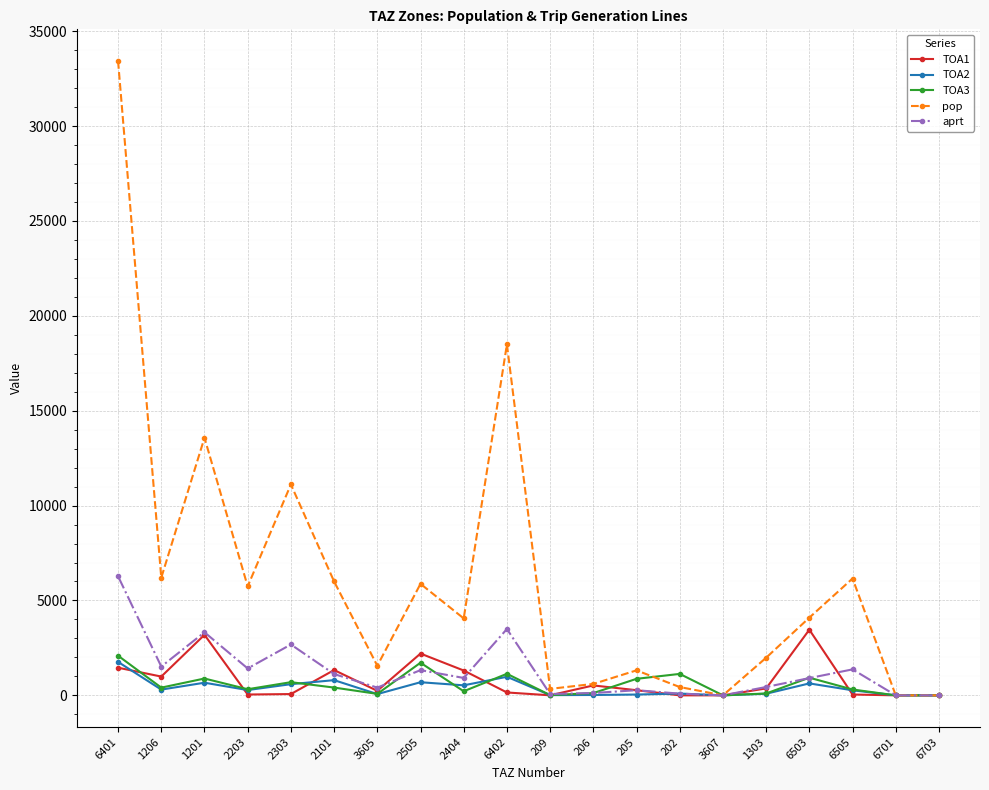

The value of TOA2 at 2101 is 801.0. True or false?

True